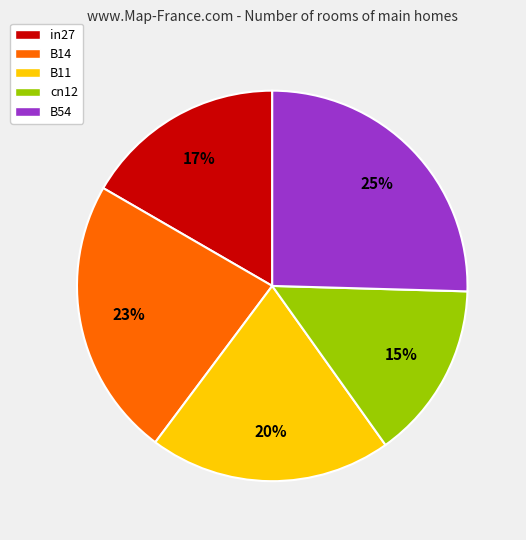

To the nearest percent, what portion does cn12 represent?

15%